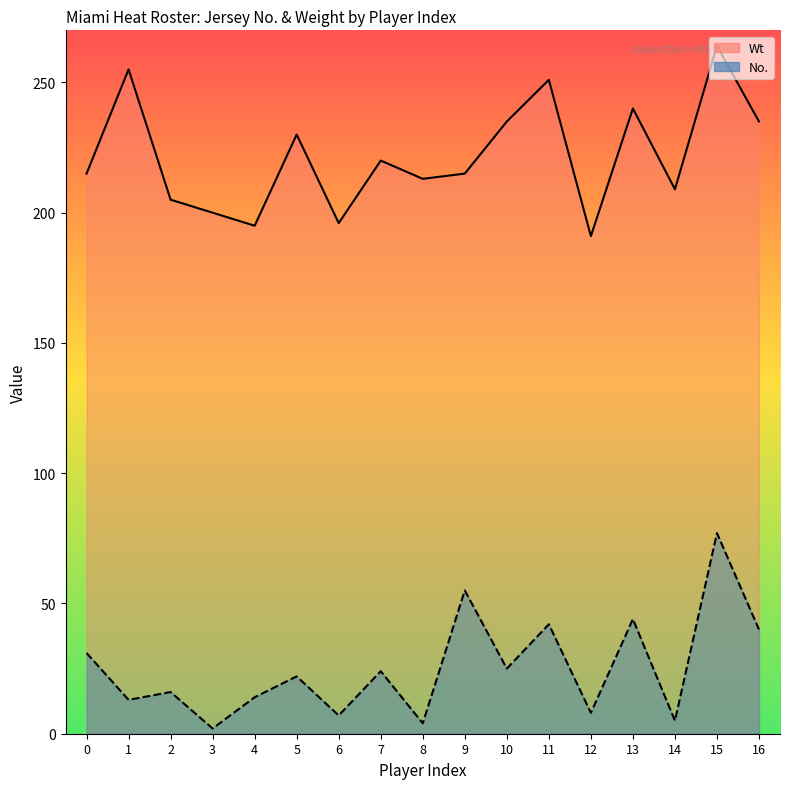

Reading left to right, what are all the values shown in this chart?

No.: 31	13	16	2	14	22	7	24	4	55	25	42	8	44	5	77	40
Wt: 215	255	205	200	195	230	196	220	213	215	235	251	191	240	209	264	235